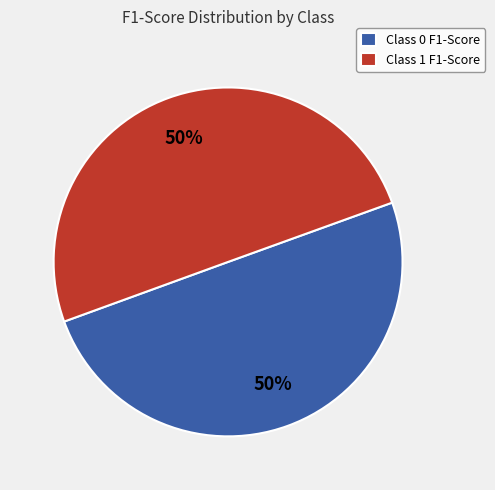

True or false: Class 0 F1-Score accounts for 61% of the total.

False